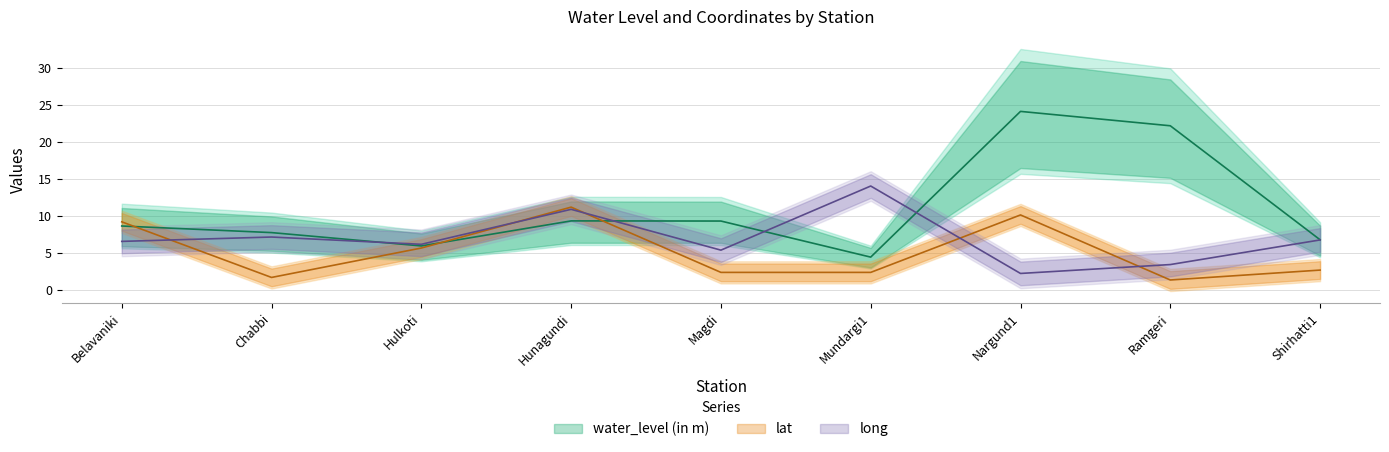

How many values in the lat series exceed 2?

7